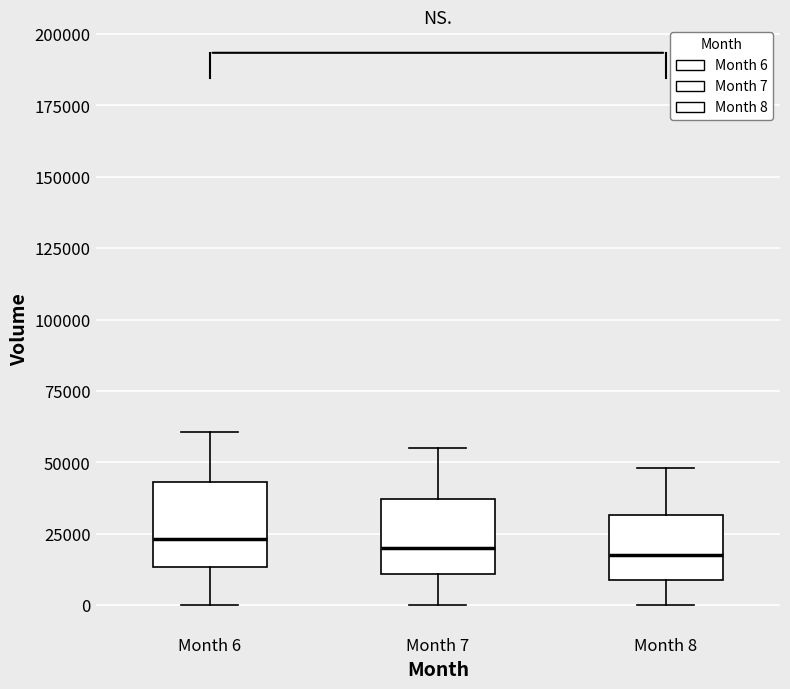

Where does the upper whisker of the box for Month 6 end on the y-axis? The values are not printed on the chart, so give them approximately, as read against the axis.

60000